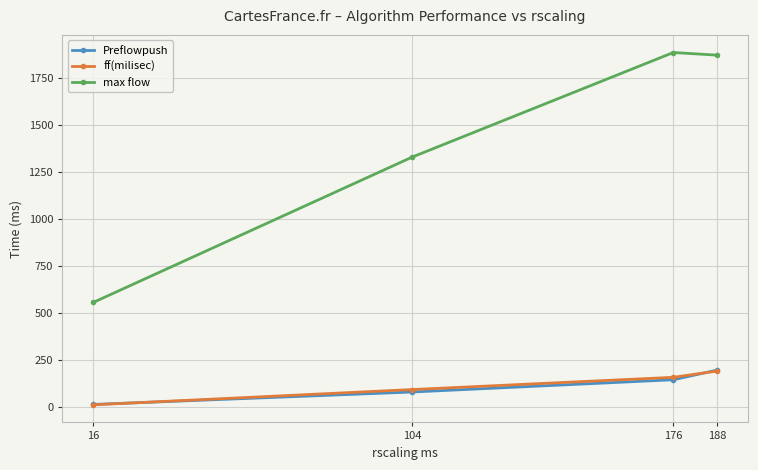

True or false: ff(milisec) has more than 2 points higher than both neighbors.

False